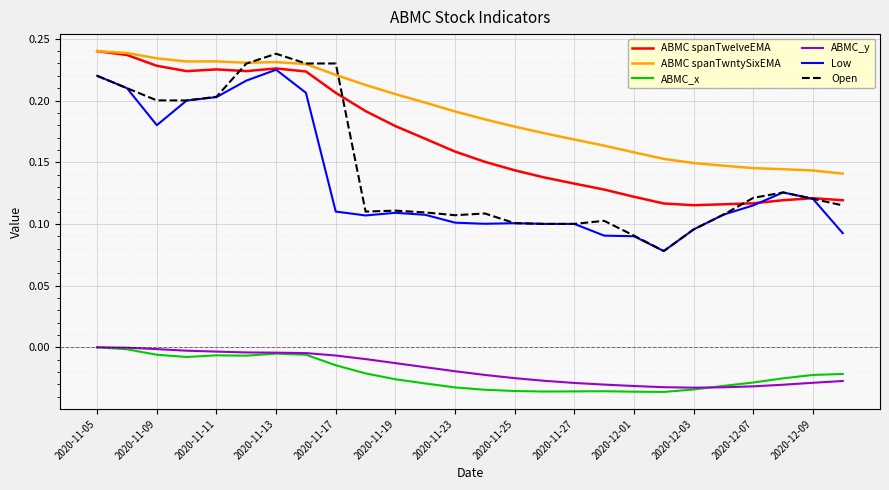

Which series has the widest spread of values?

Open